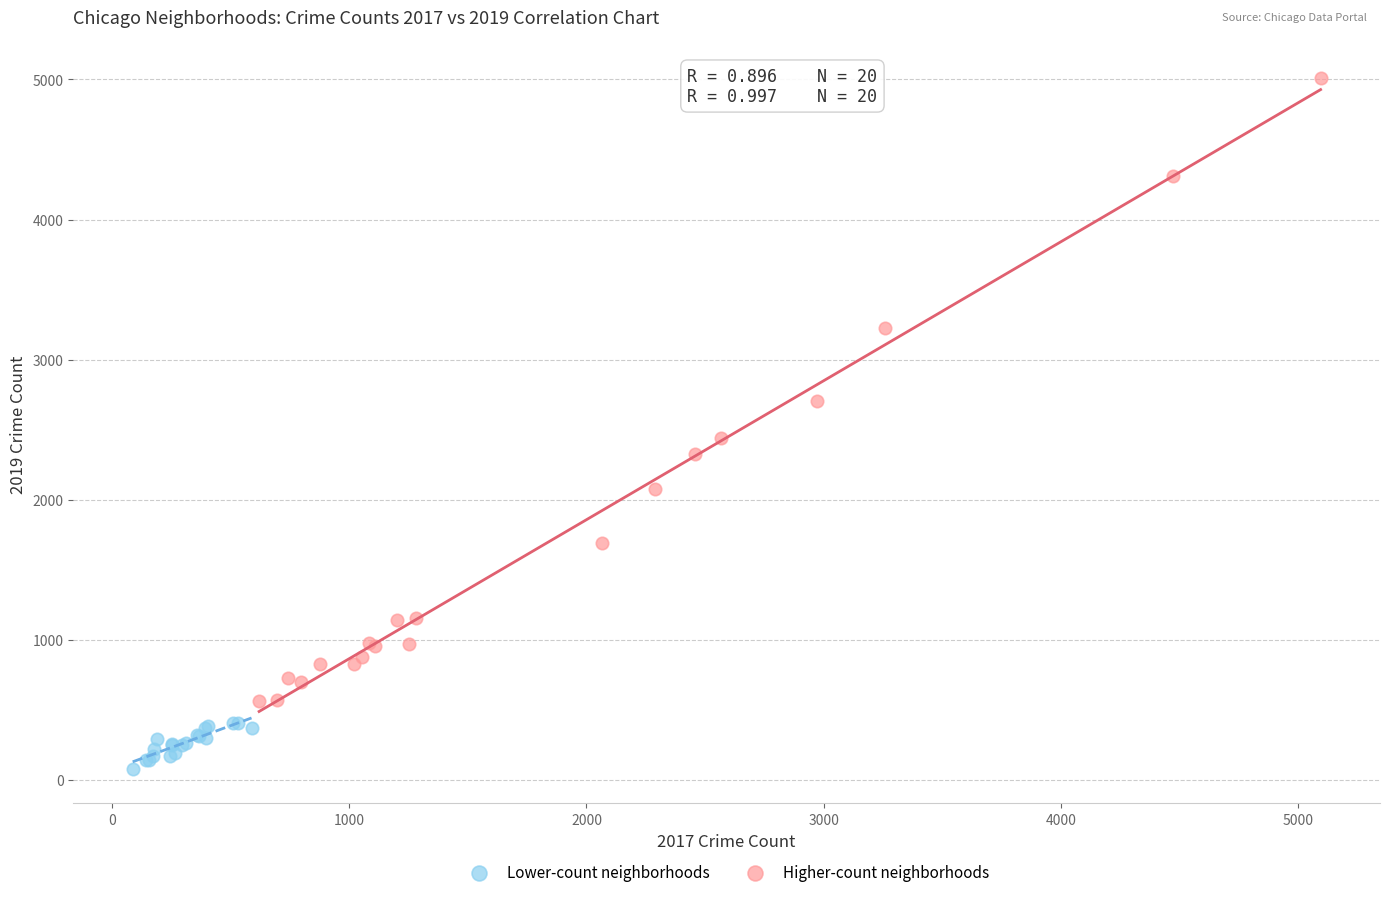

Which series contains the highest Y value?

Higher-count neighborhoods